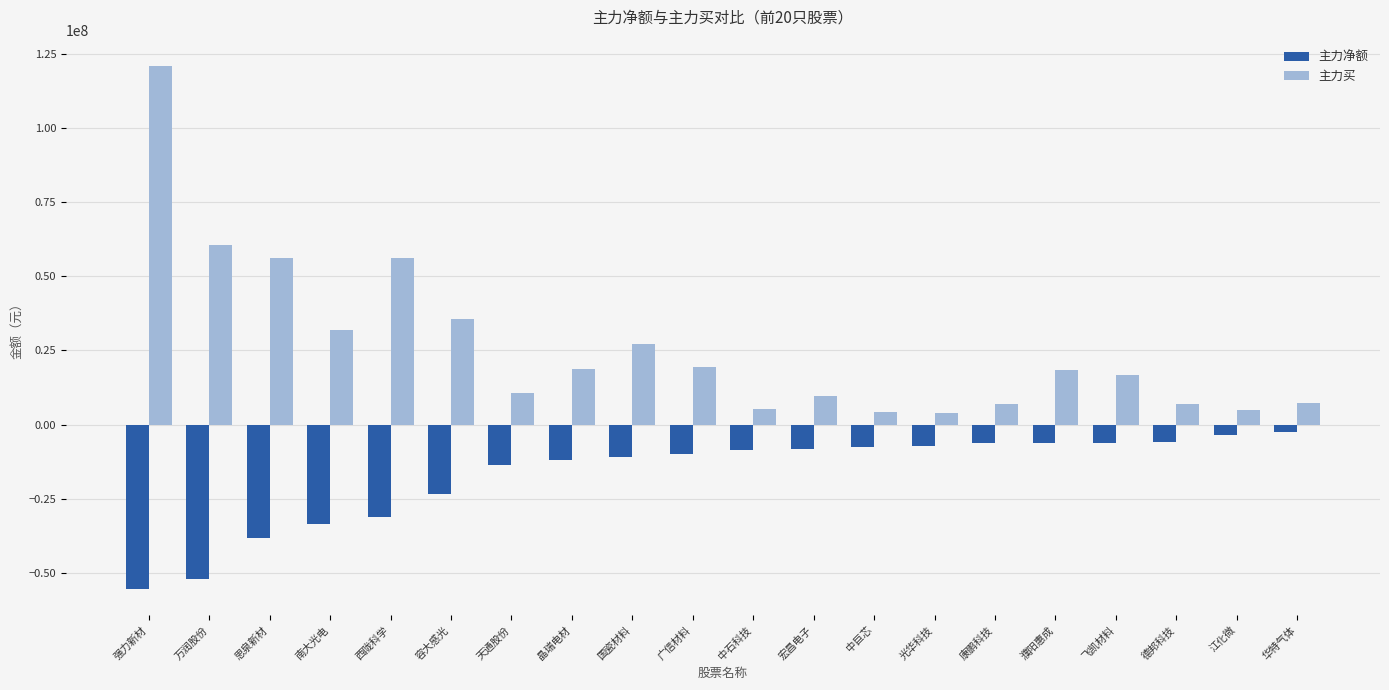

Where does the 主力净额 series first go above -8649307?

宏昌电子